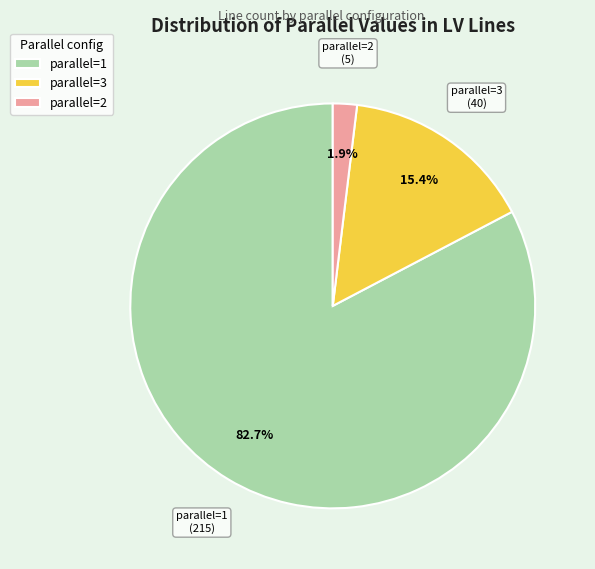

How much of the chart is everything except parallel=2?

98.1%